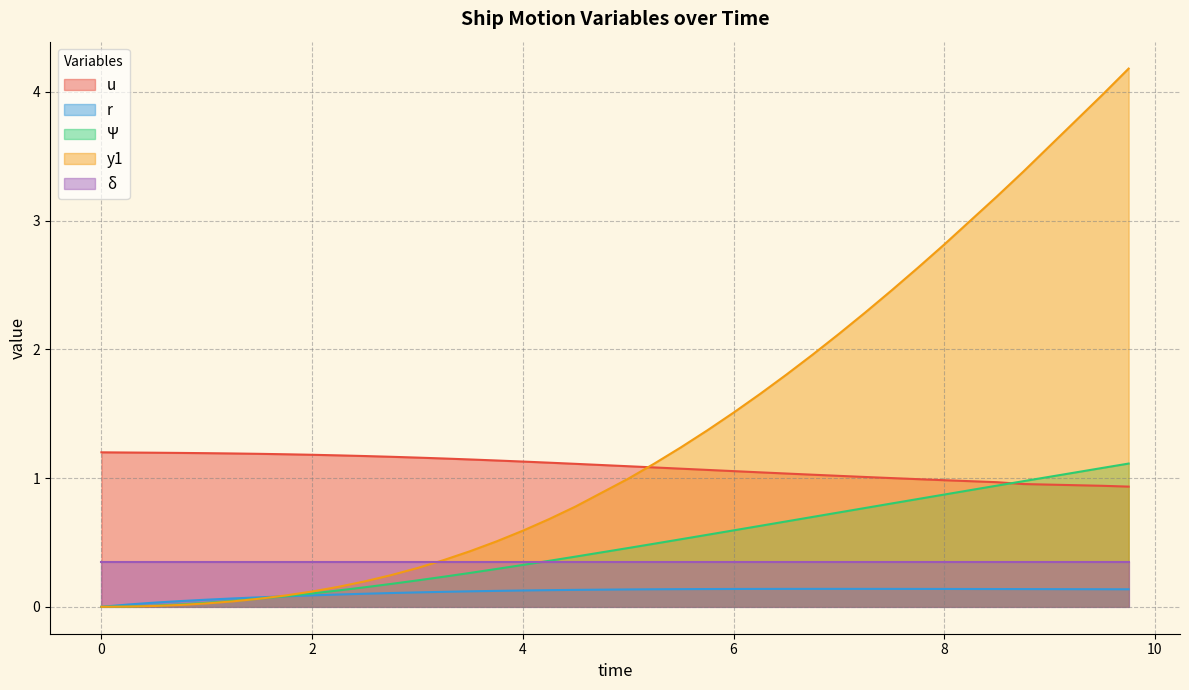

Is the value of r at 9.5 greater than the value of y1 at 7.25?

No